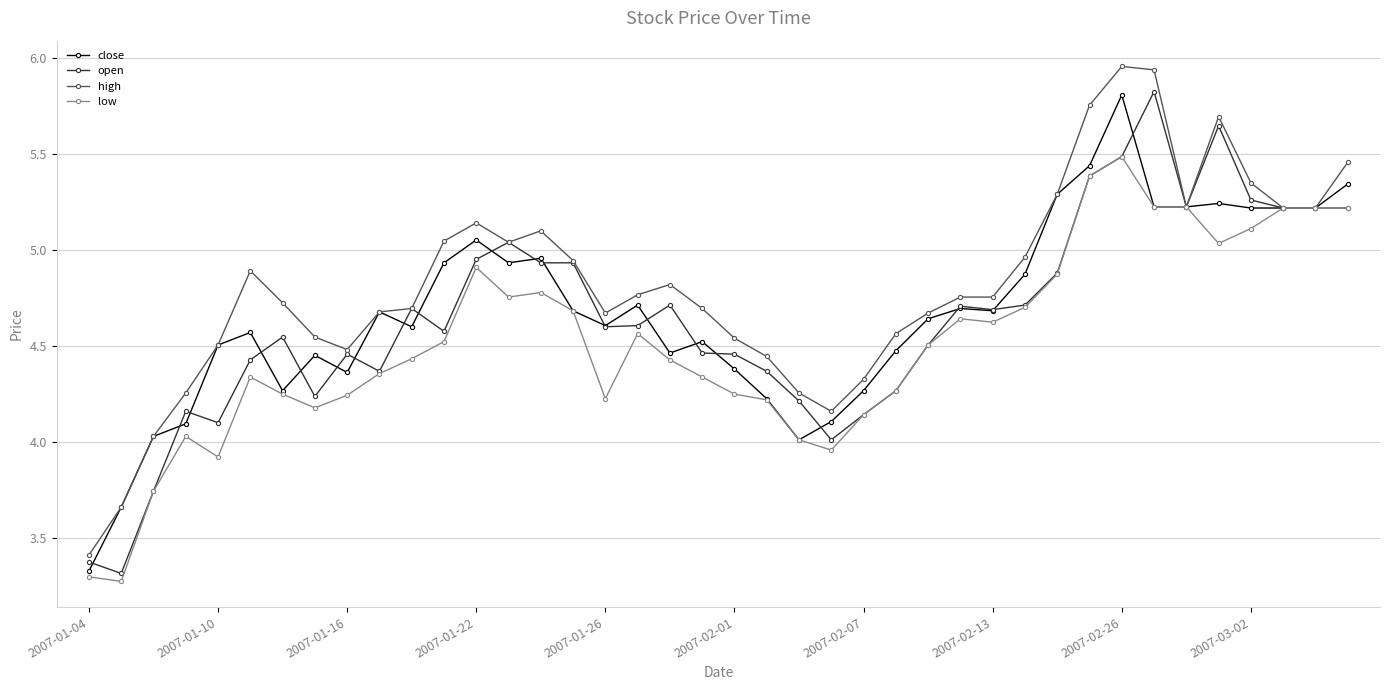

True or false: low has more than 2 points higher than both neighbors.

True